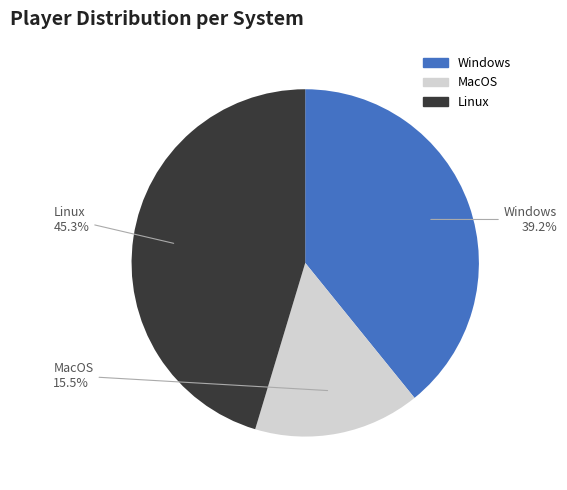

Count the number of slices in the pie.

3